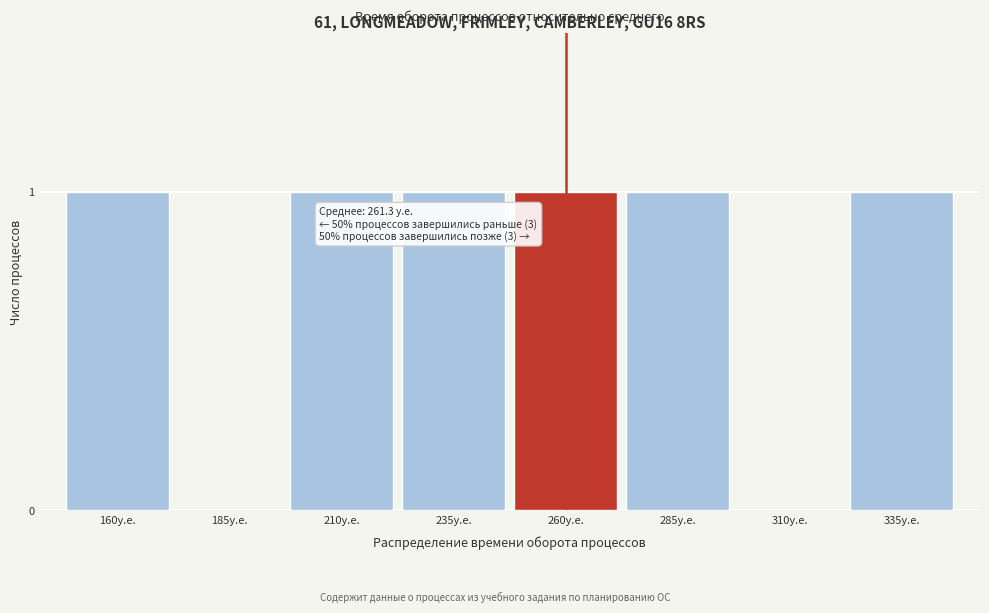

Reading left to right, transcribe all the data shown in this chart.

160у.е.=1	185у.е.=0	210у.е.=1	235у.е.=1	260у.е.=1	285у.е.=1	310у.е.=0	335у.е.=1